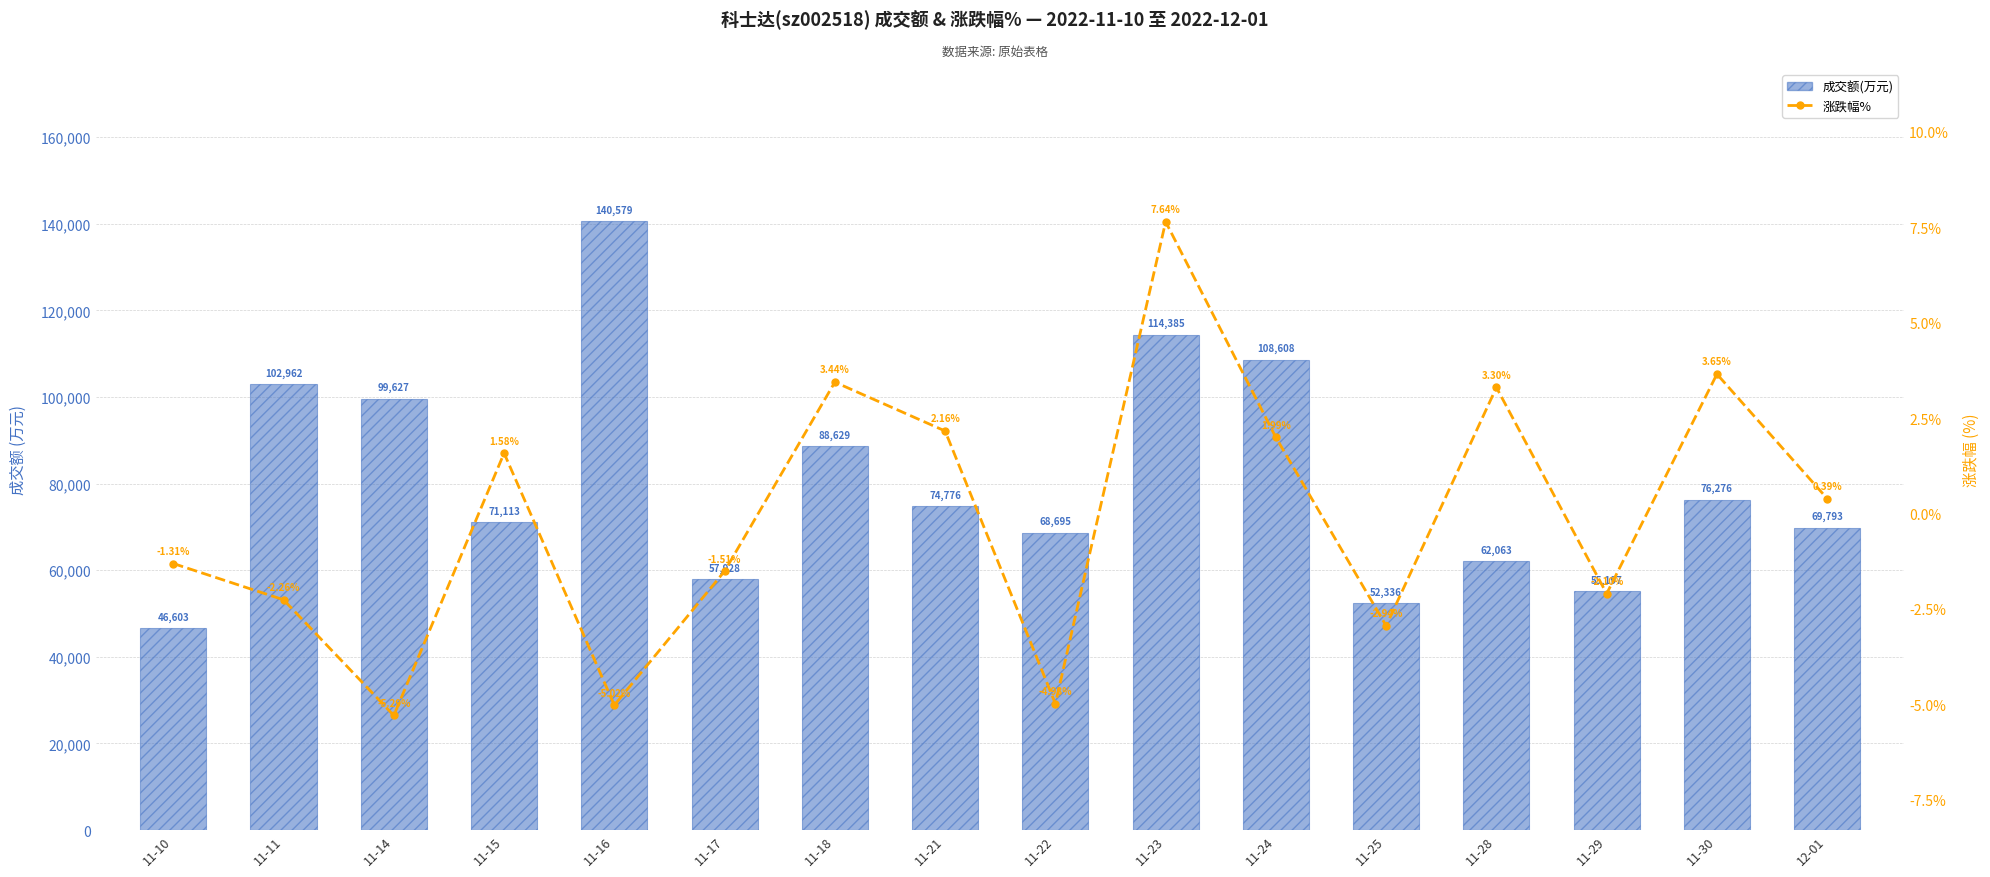

What are all the series names shown in the legend?

成交额(万元), 涨跌幅%